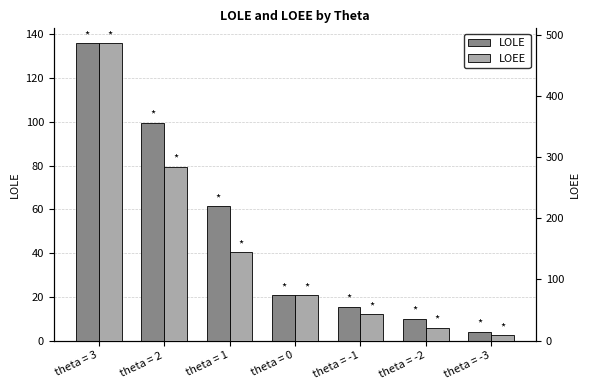

Reading left to right, list all the values displayed in this chart.

LOLE: 136.0	99.7	61.3	20.6	15.5	9.9	4.1
LOEE: 485.9	284.0	144.7	73.6	42.8	20.9	8.7